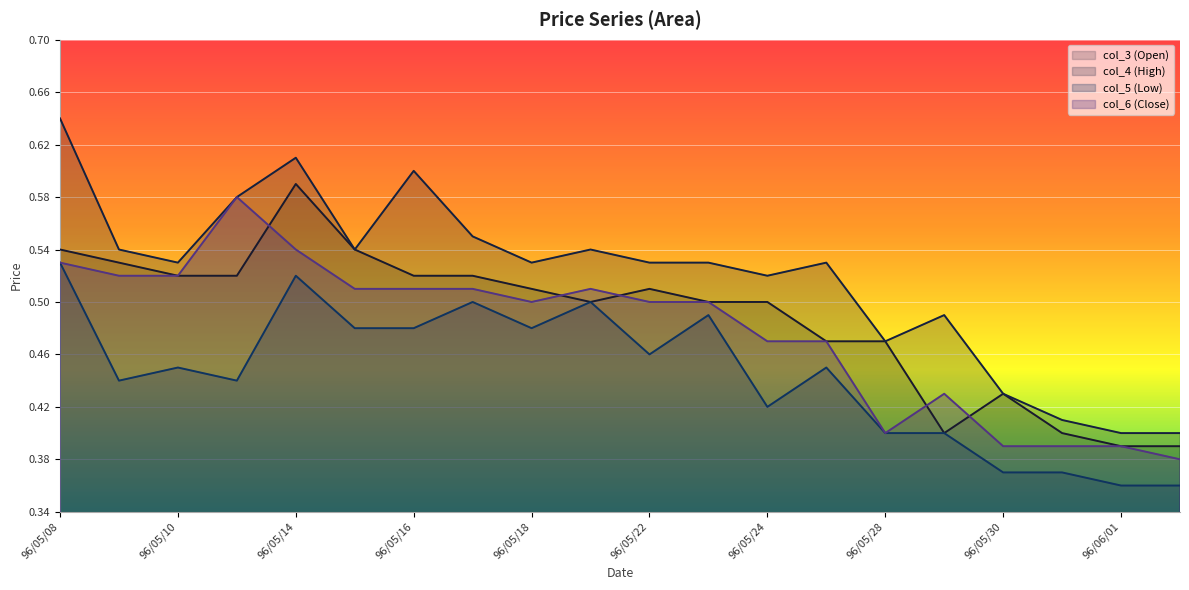

What is the label of the 6th point from the left?

96/05/15